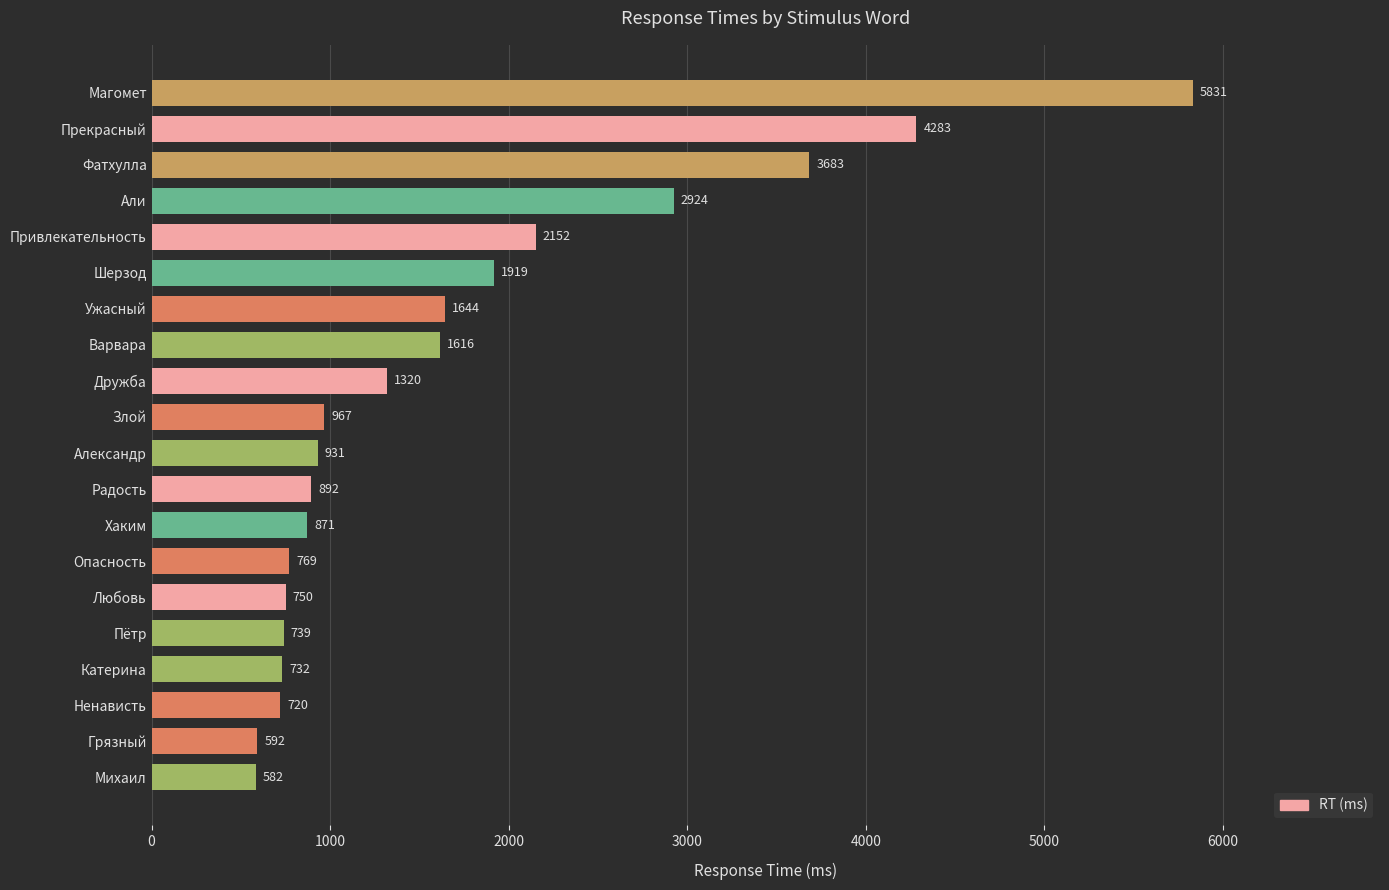

What is the average value?

1696